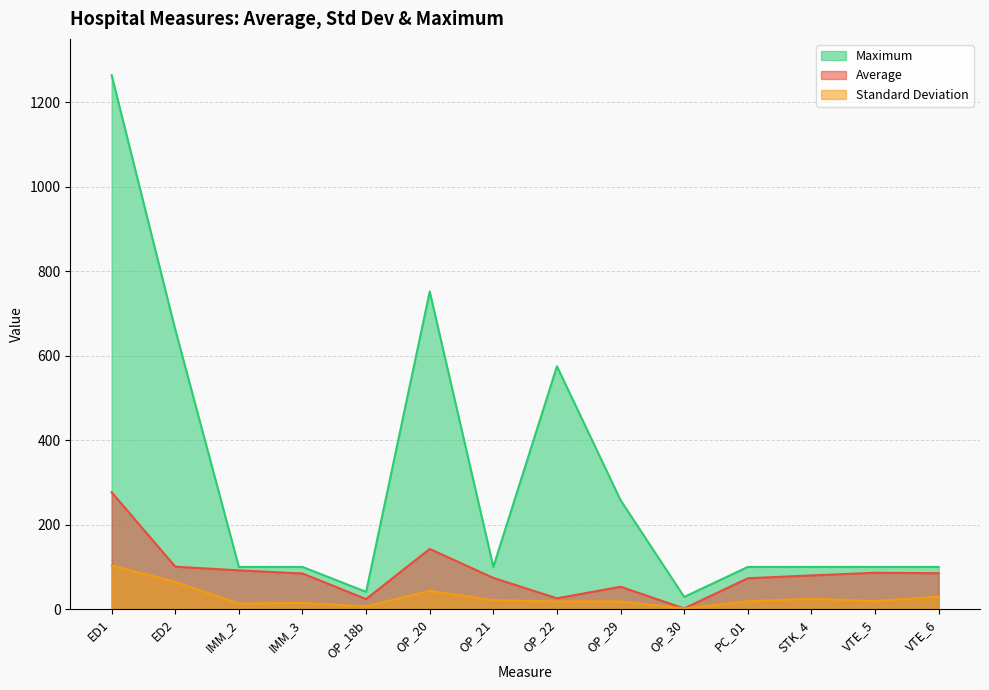

Does the chart display data point markers on the line(s)?

No